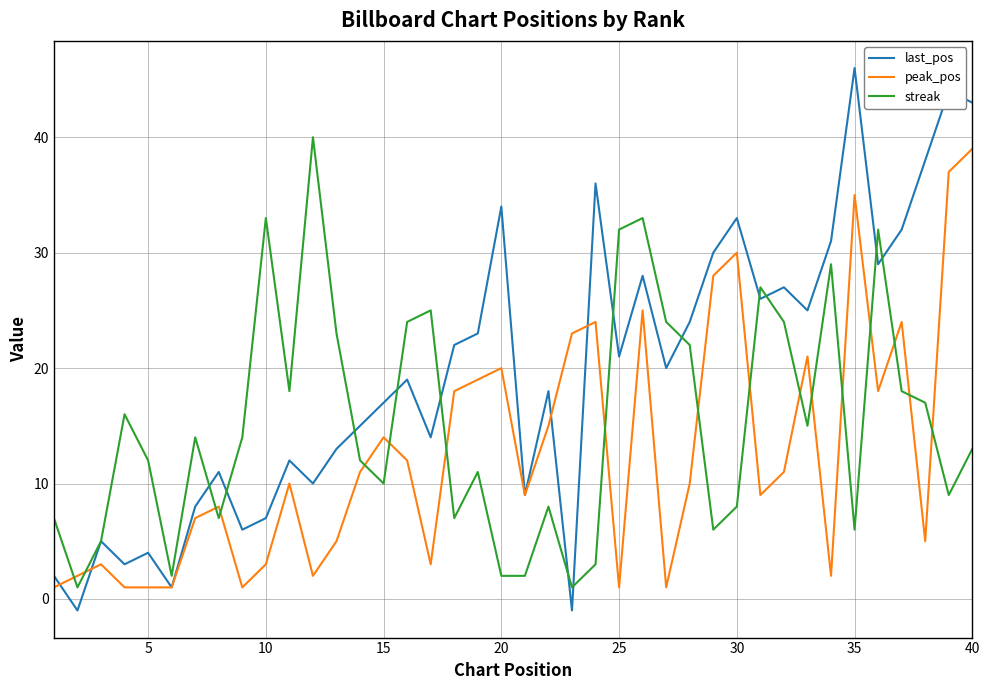

Does the chart have visible grid lines?

Yes